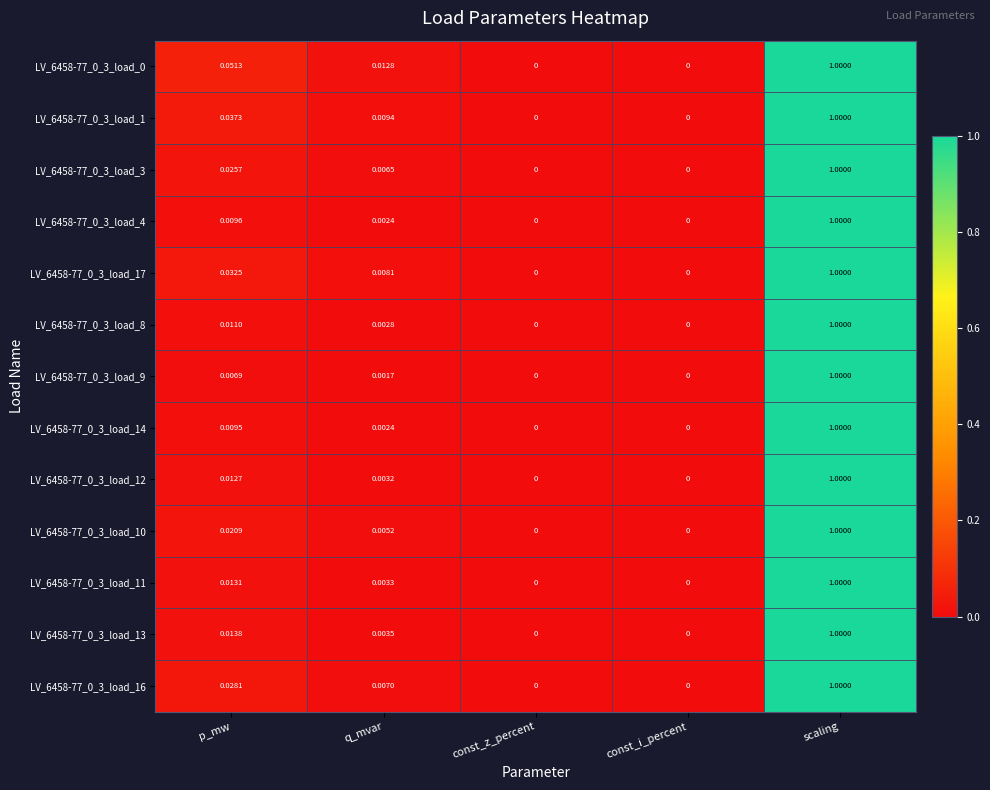

Is the value of LV_6458-77_0_3_load_13 at q_mvar greater than the value of LV_6458-77_0_3_load_10 at p_mw?

No